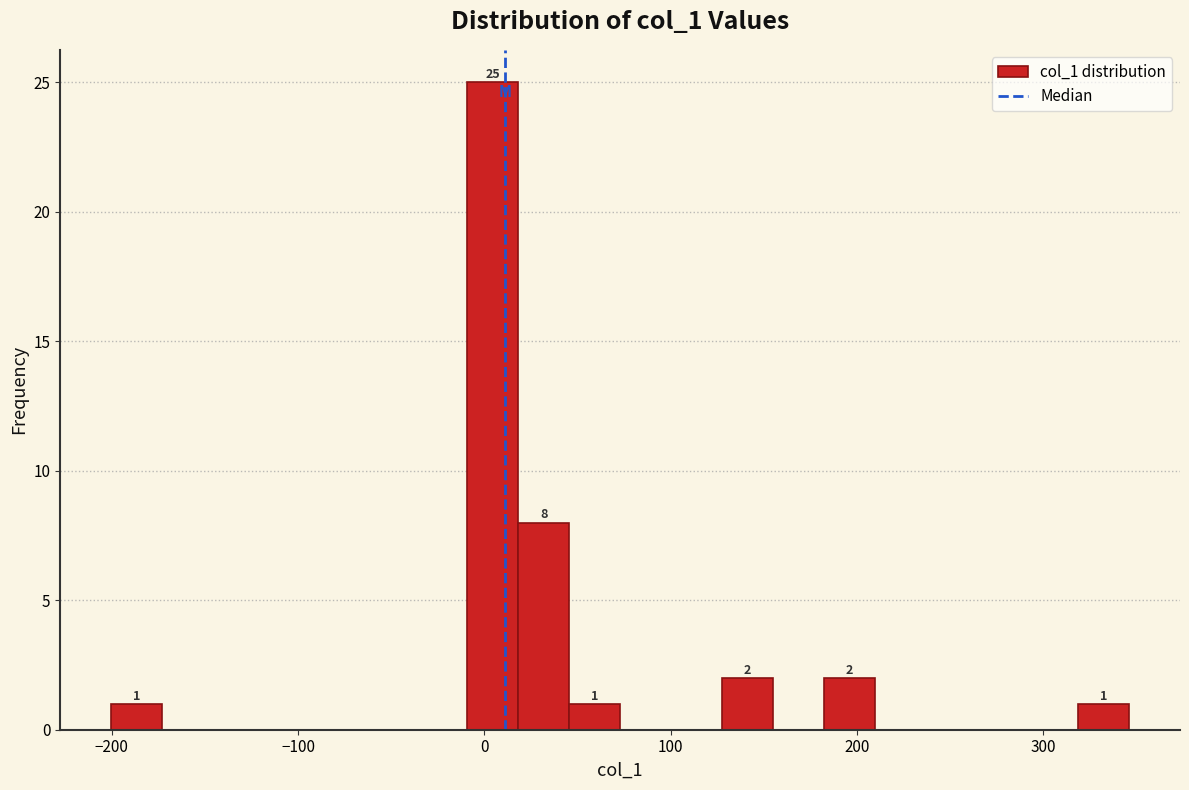

Read against the x-axis, roughly where is the centre of the tallest bar?

0